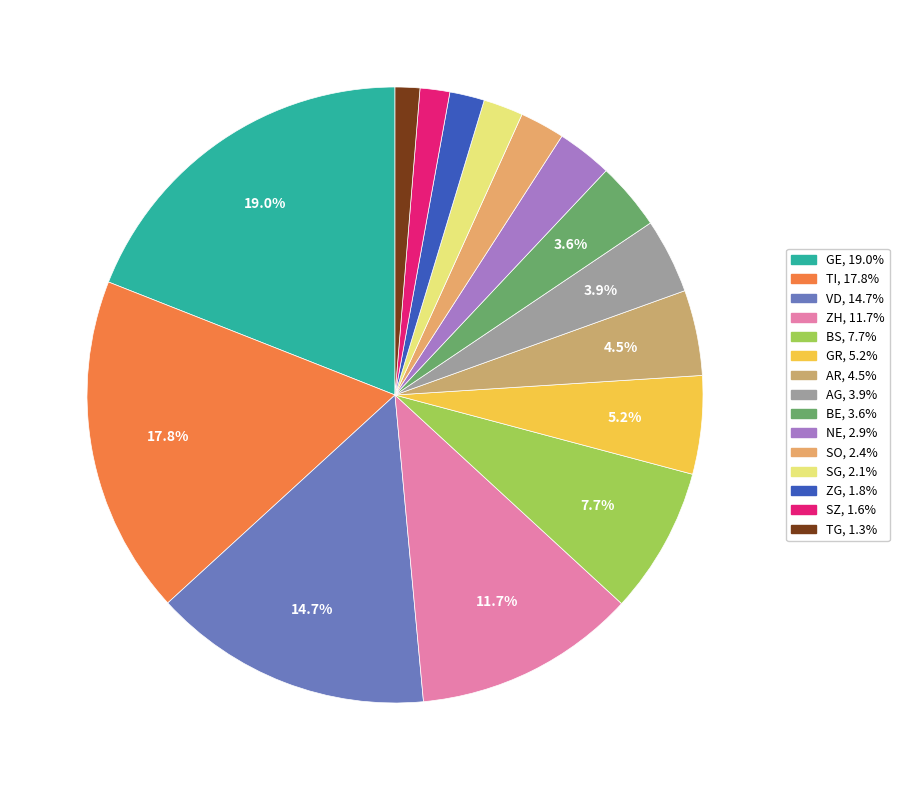

Is AG the majority of the pie?

No